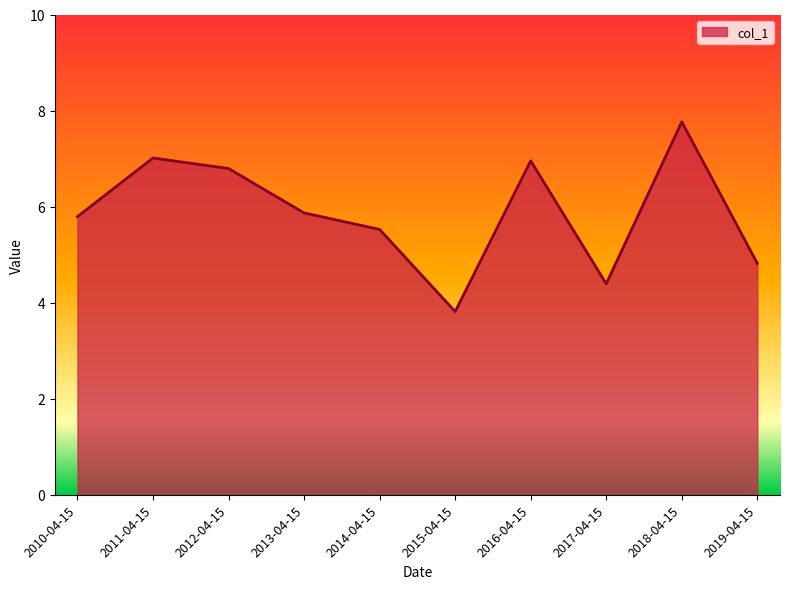

The chart shows a value of 10.3 at 2018-04-15. True or false?

False